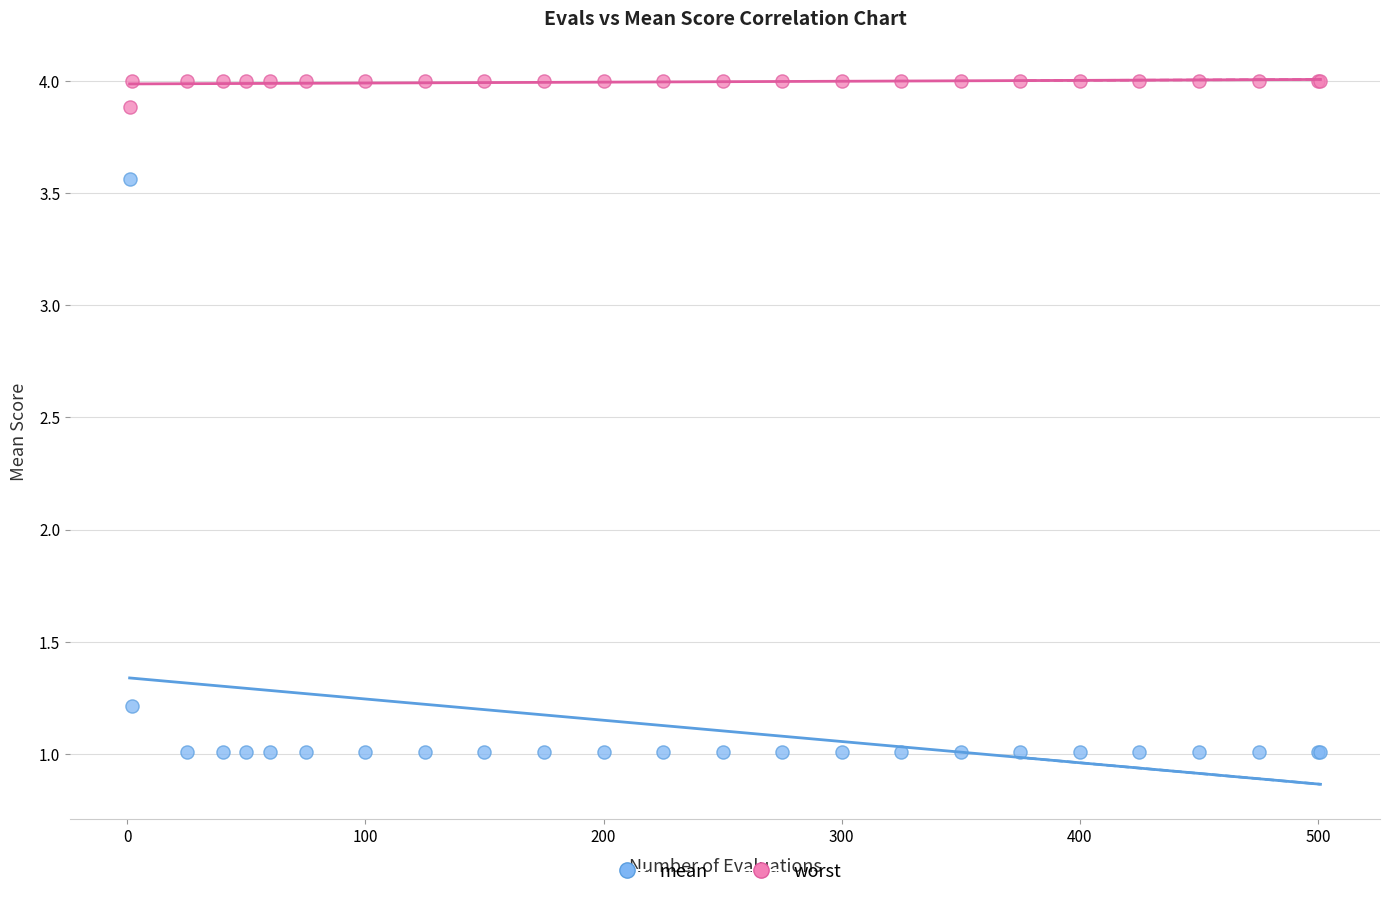

Which series contains the lowest Y value?

mean